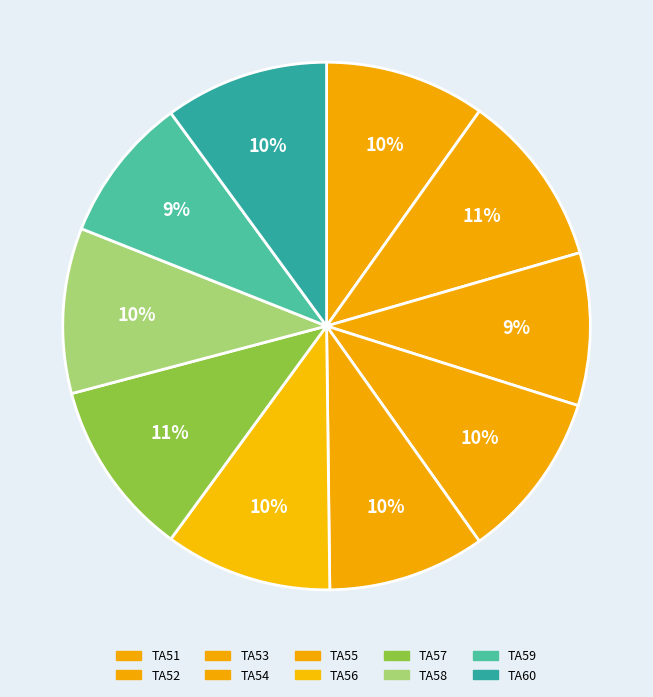

To the nearest percent, what percentage of the pie is TA57?

11%